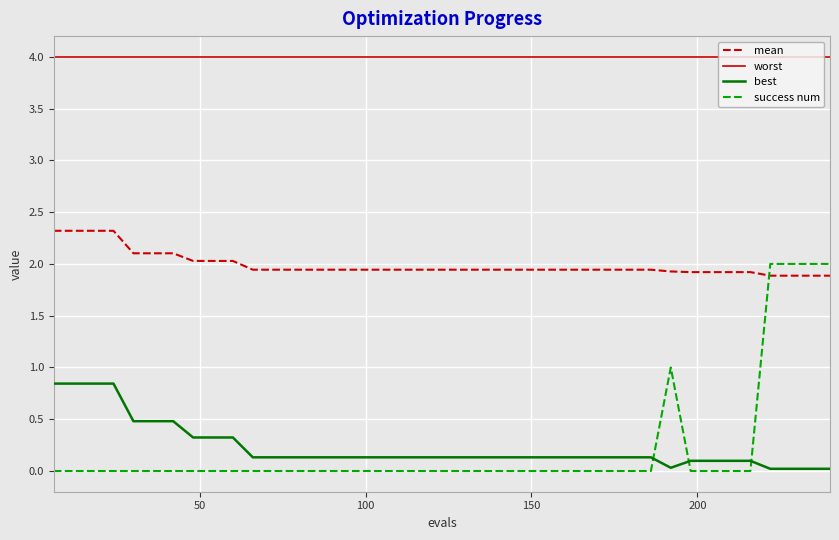

Which series has the largest total across all categories?

worst